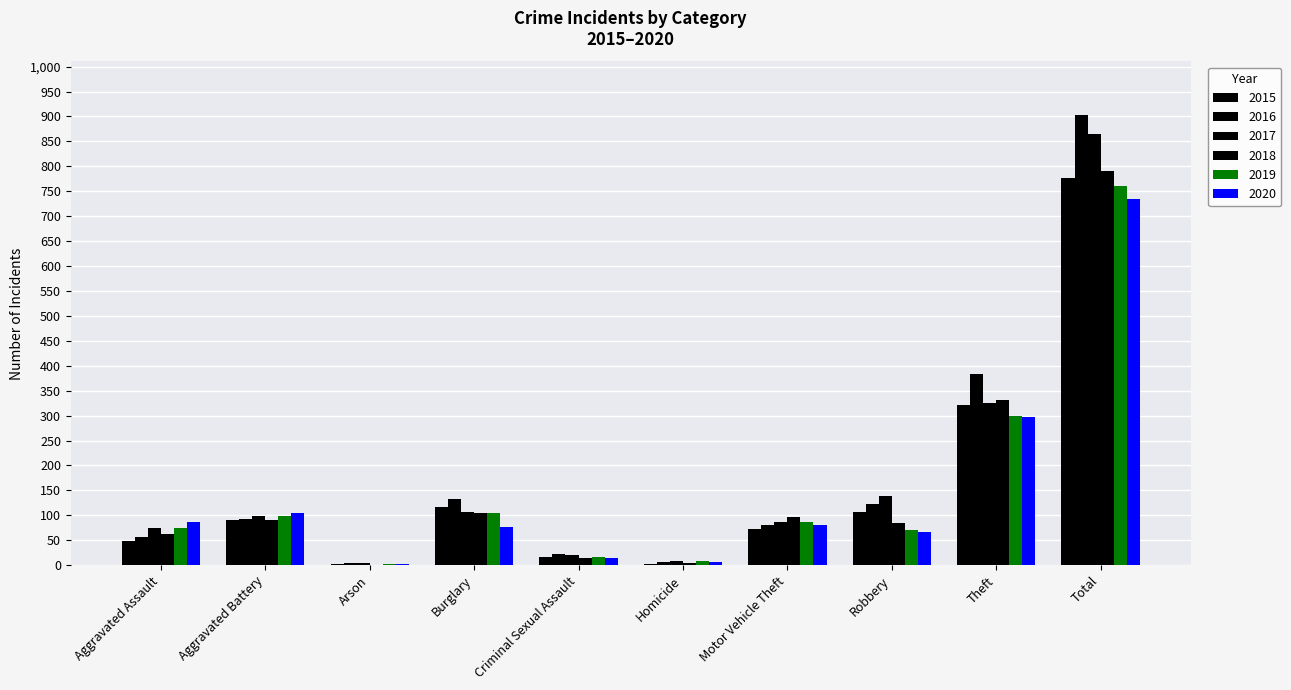

Which series changed the most between Aggravated Battery and Total?

2016